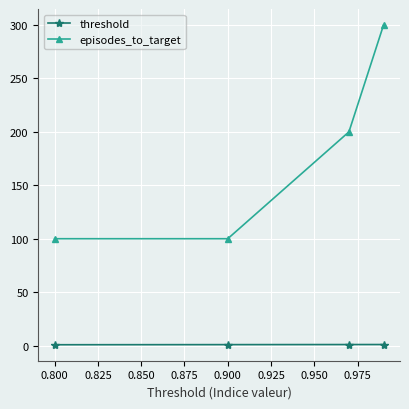

What is the sum of all episodes_to_target values?

700.0